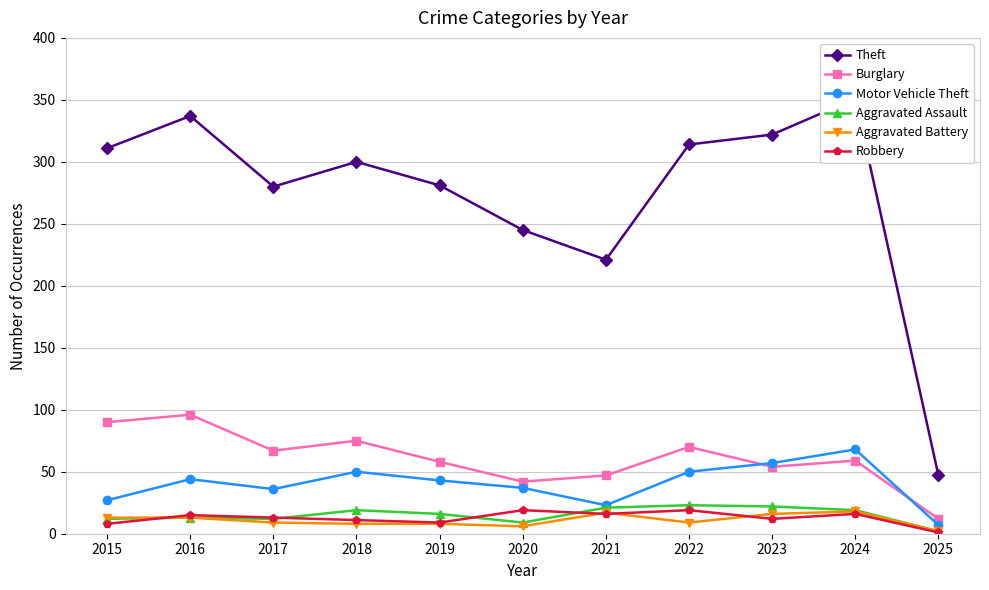

True or false: Aggravated Assault has a value of 5 at 2015.

False